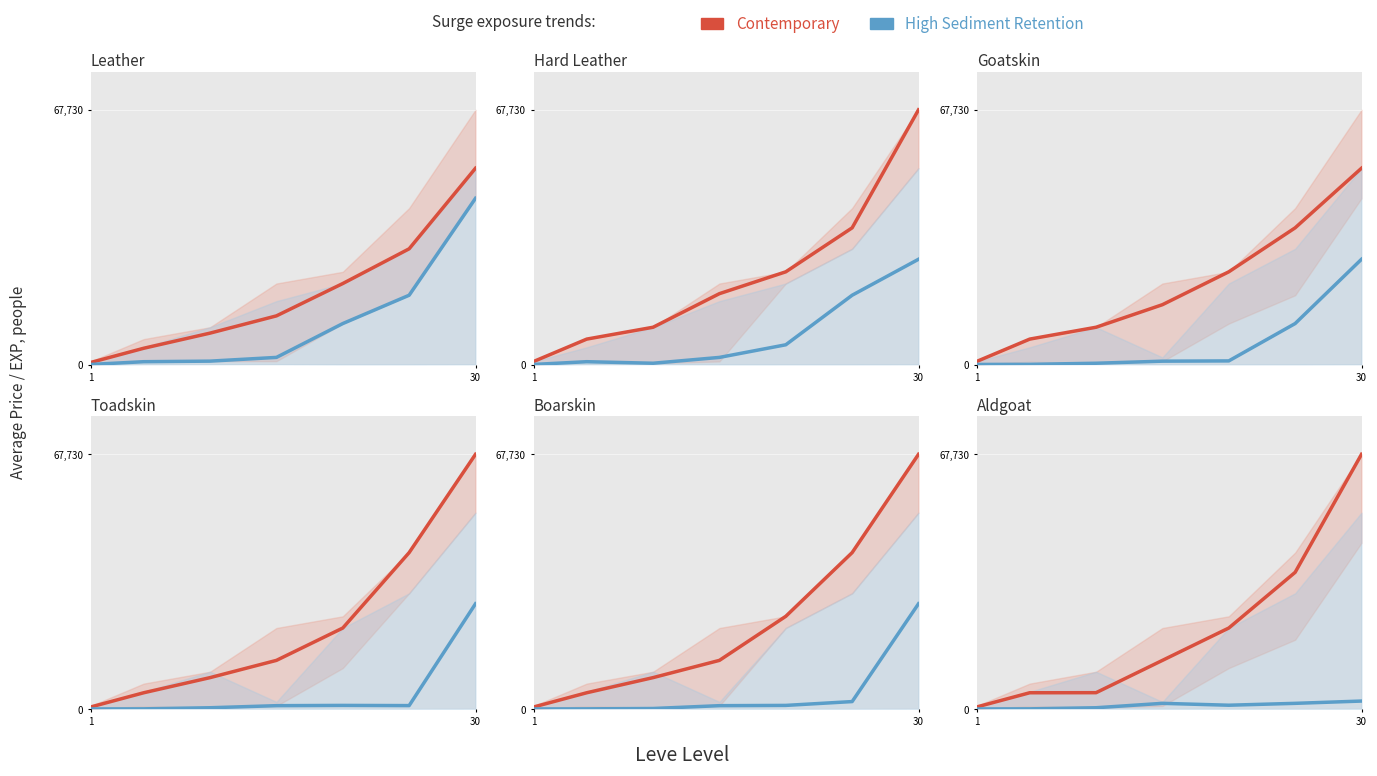

What is the maximum value shown in the chart?

67730